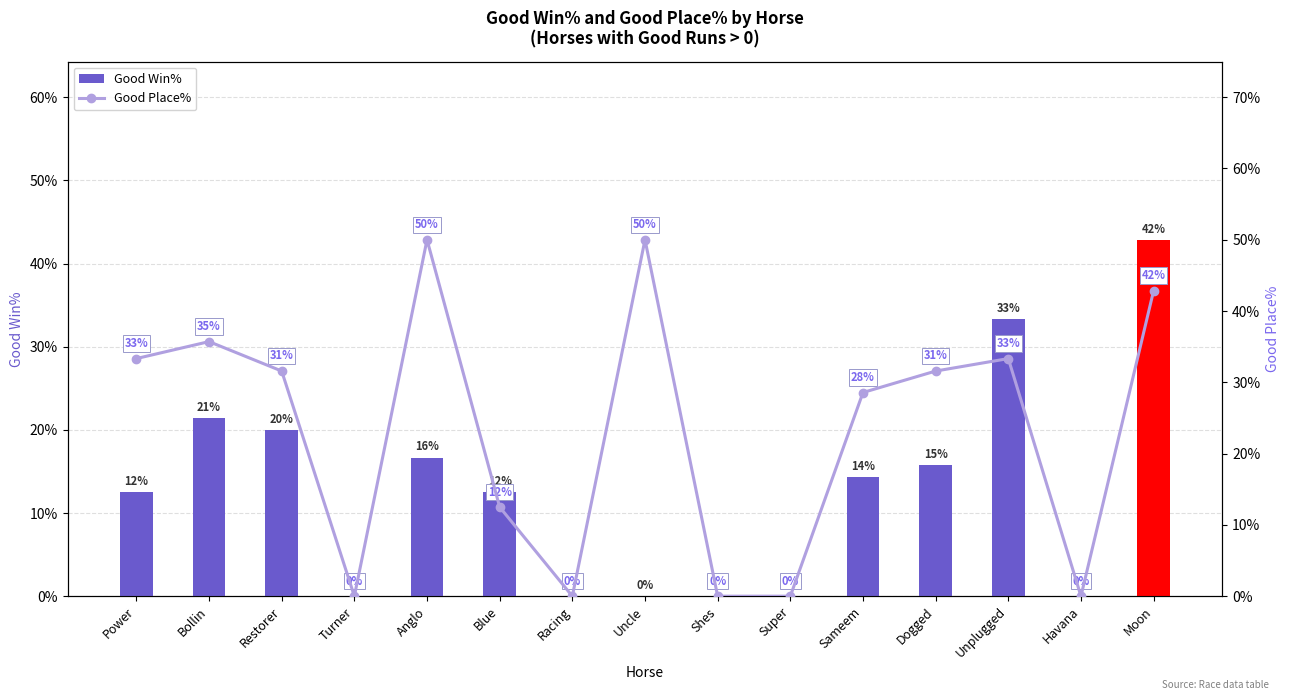

Rank the categories by Good Win% value from lowest to highest.

Turner, Racing, Uncle, Shes, Super, Havana, Power, Blue, Sameem, Dogged, Anglo, Restorer, Bollin, Unplugged, Moon